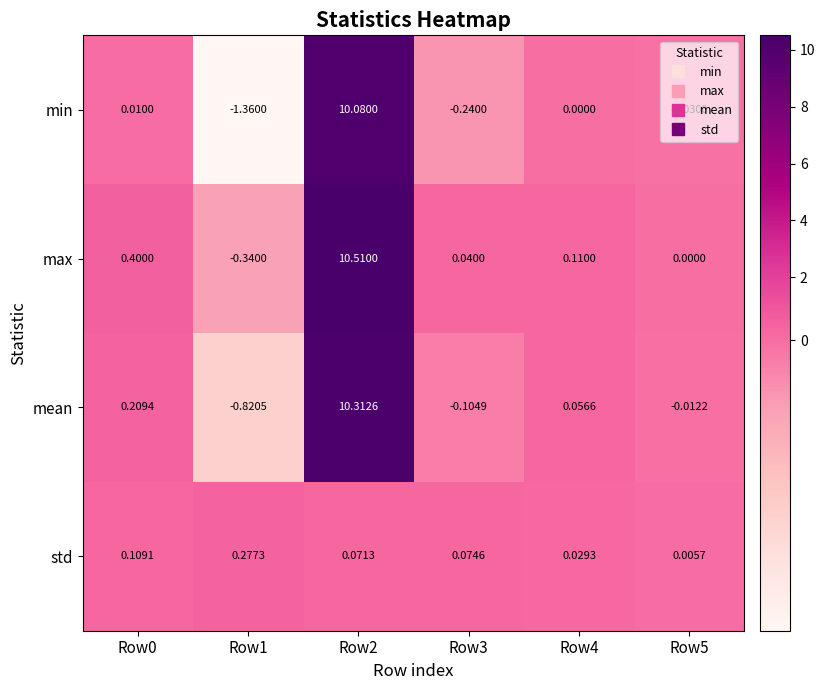

Which series has the largest range (max minus min)?

min